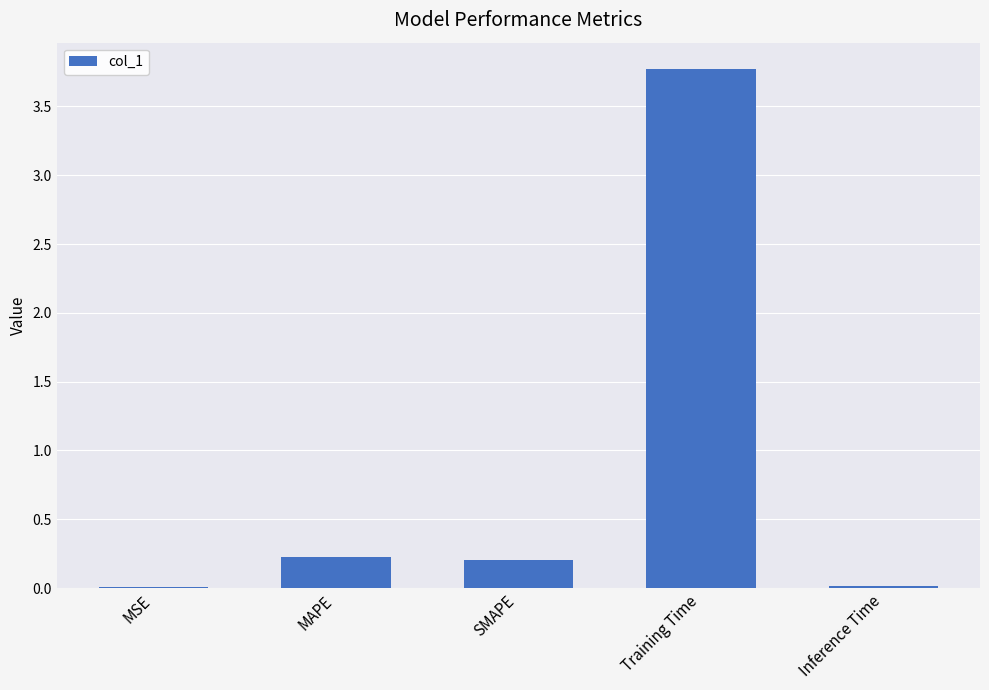

What is the maximum value shown in the chart?

3.8